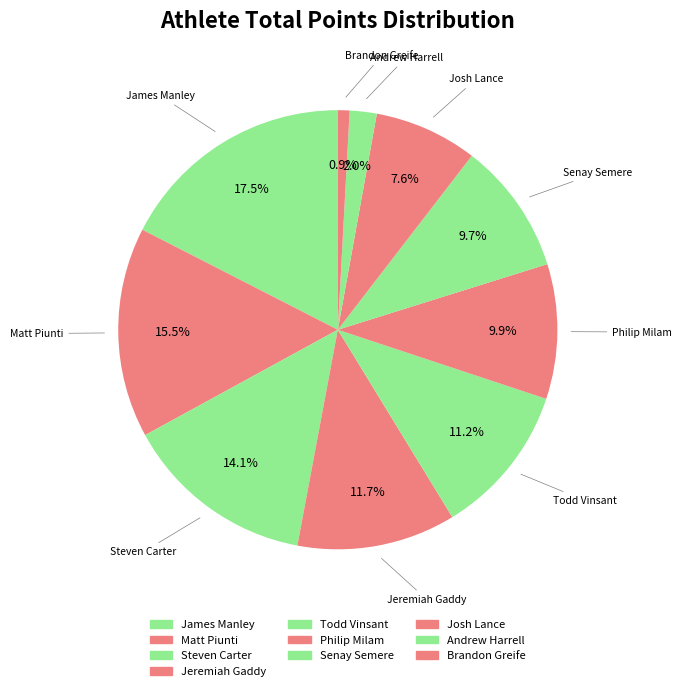

How many slices are in this pie chart?

10